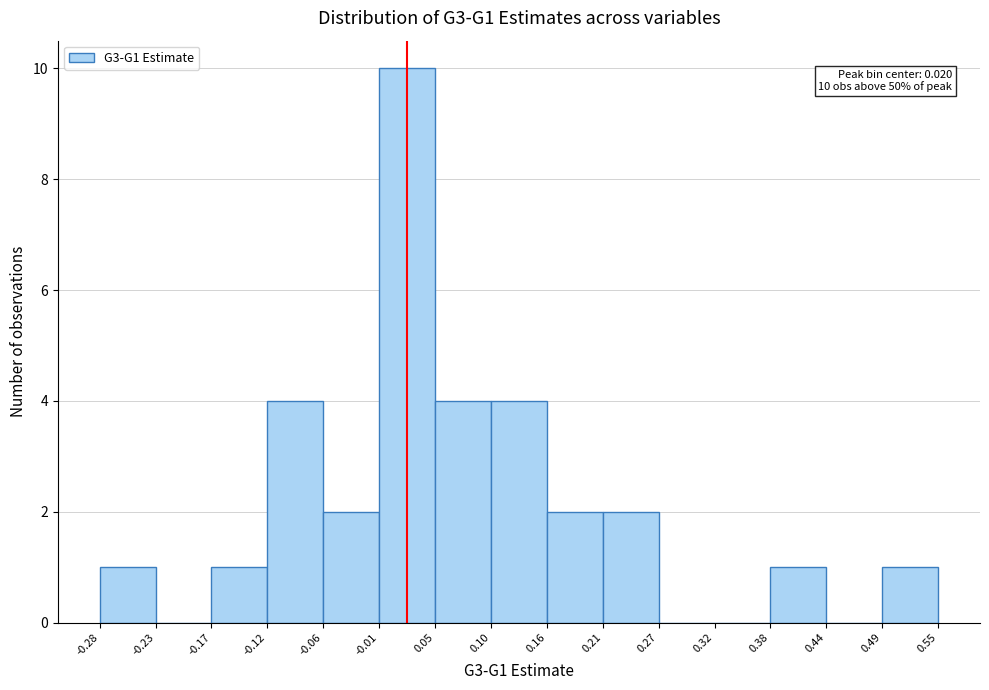

Which range on the x-axis has the tallest bar?

-0.01 to 0.05